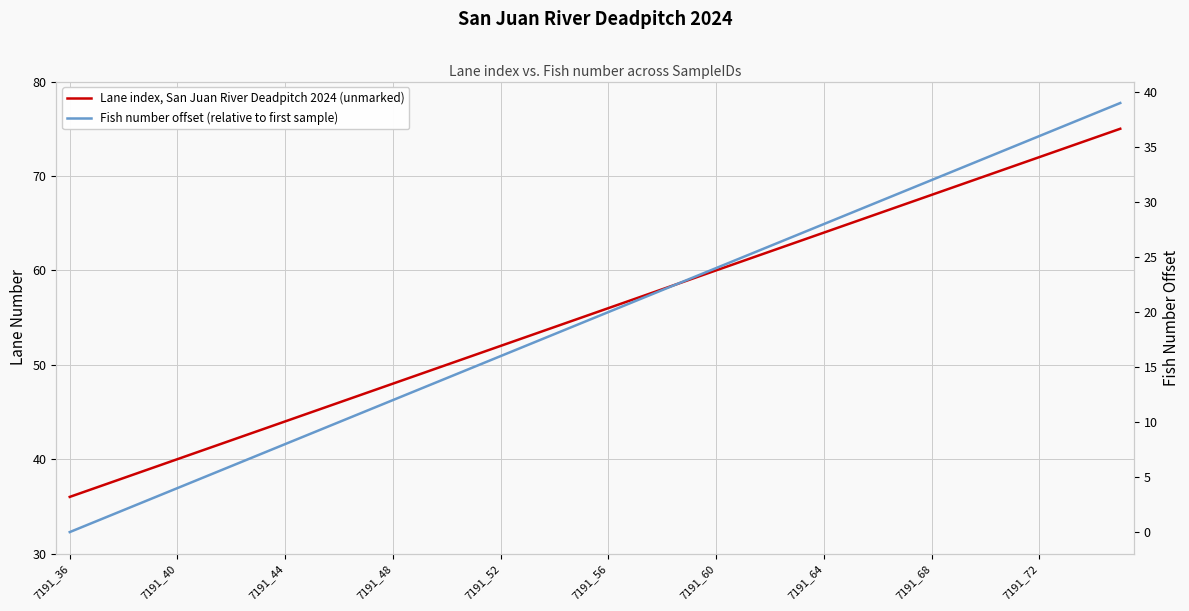

What position from the left is 7191_48?

13